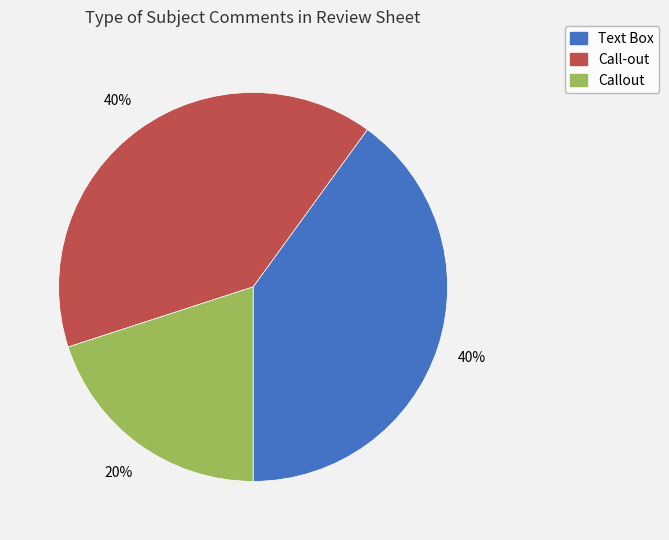

What is the smallest slice in the pie chart?

Callout